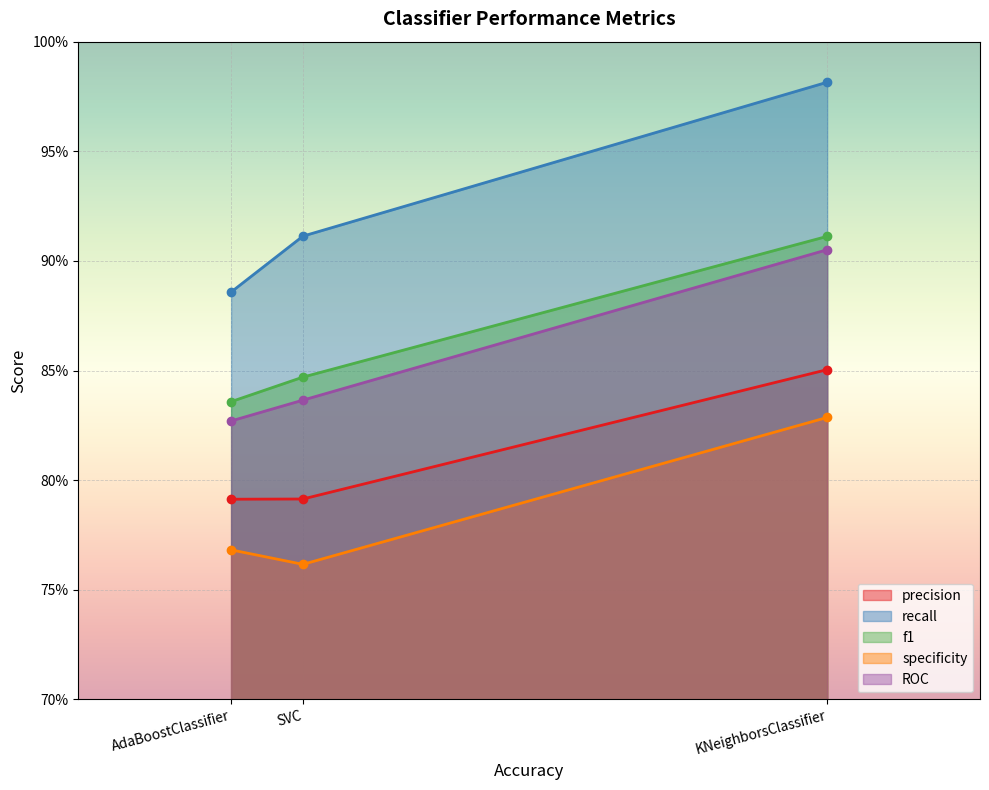

Which series has the widest spread of values?

recall